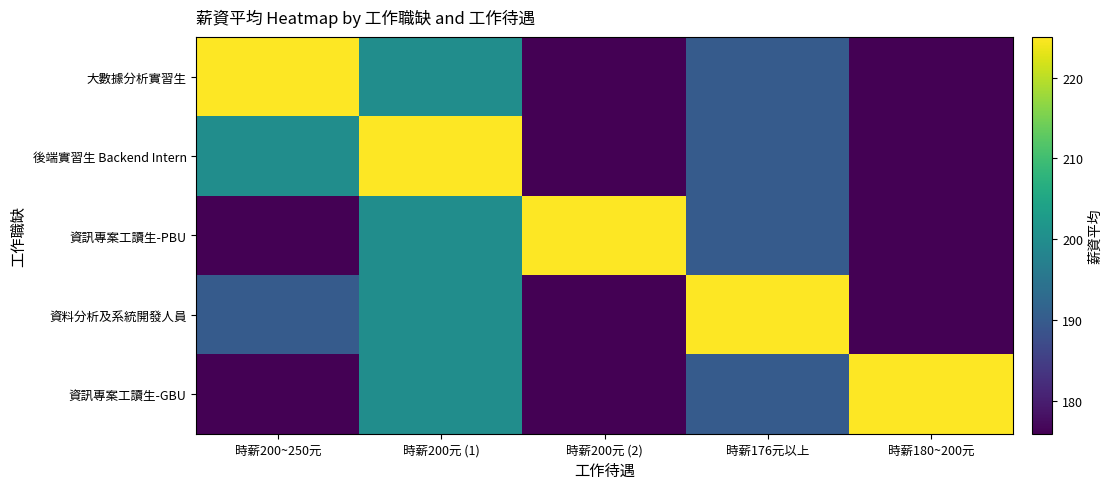

List the series in order of their peak value, highest first.

大數據分析實習生, 後端實習生 Backend Intern, 資訊專案工讀生-PBU, 資料分析及系統開發人員, 資訊專案工讀生-GBU